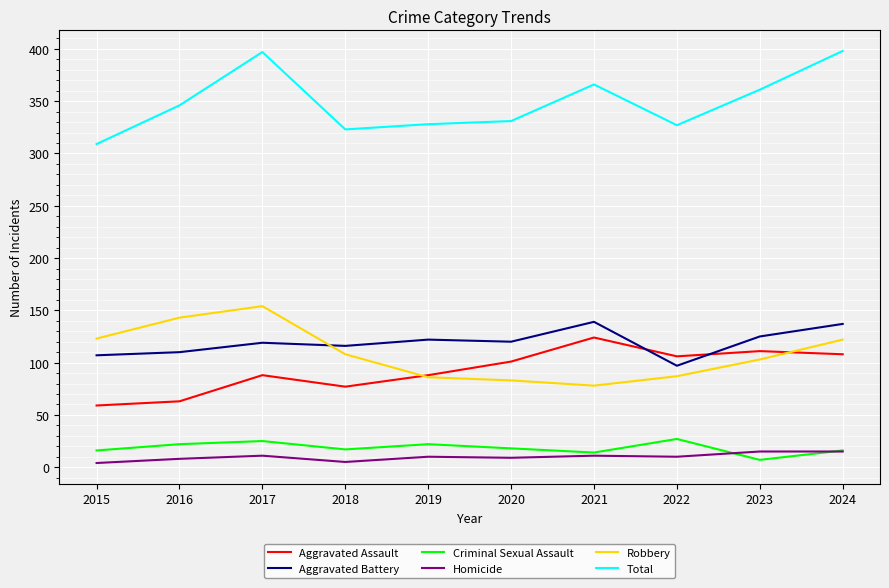

Where is the first local maximum for Robbery?

2017